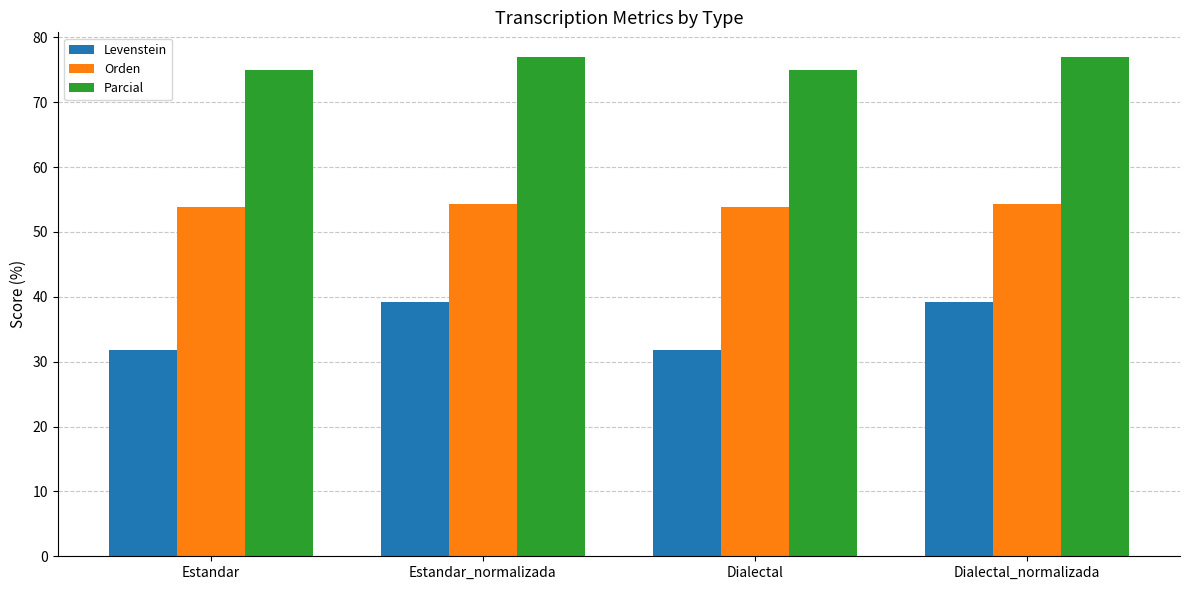

What is the total value across all series at Estandar_normalizada?

170.5